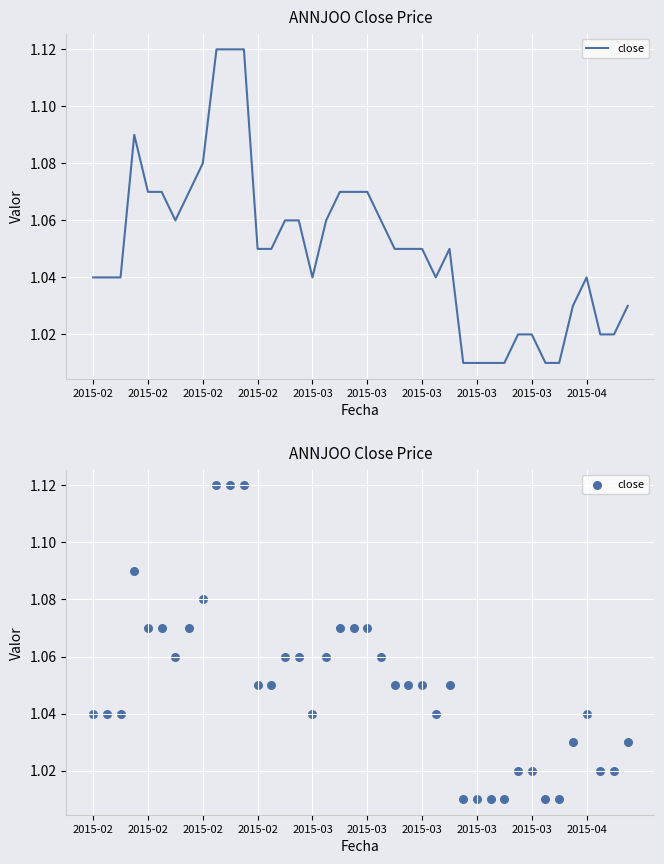

What is the ratio of the value at 21 to the value at 2015-03?

1.0